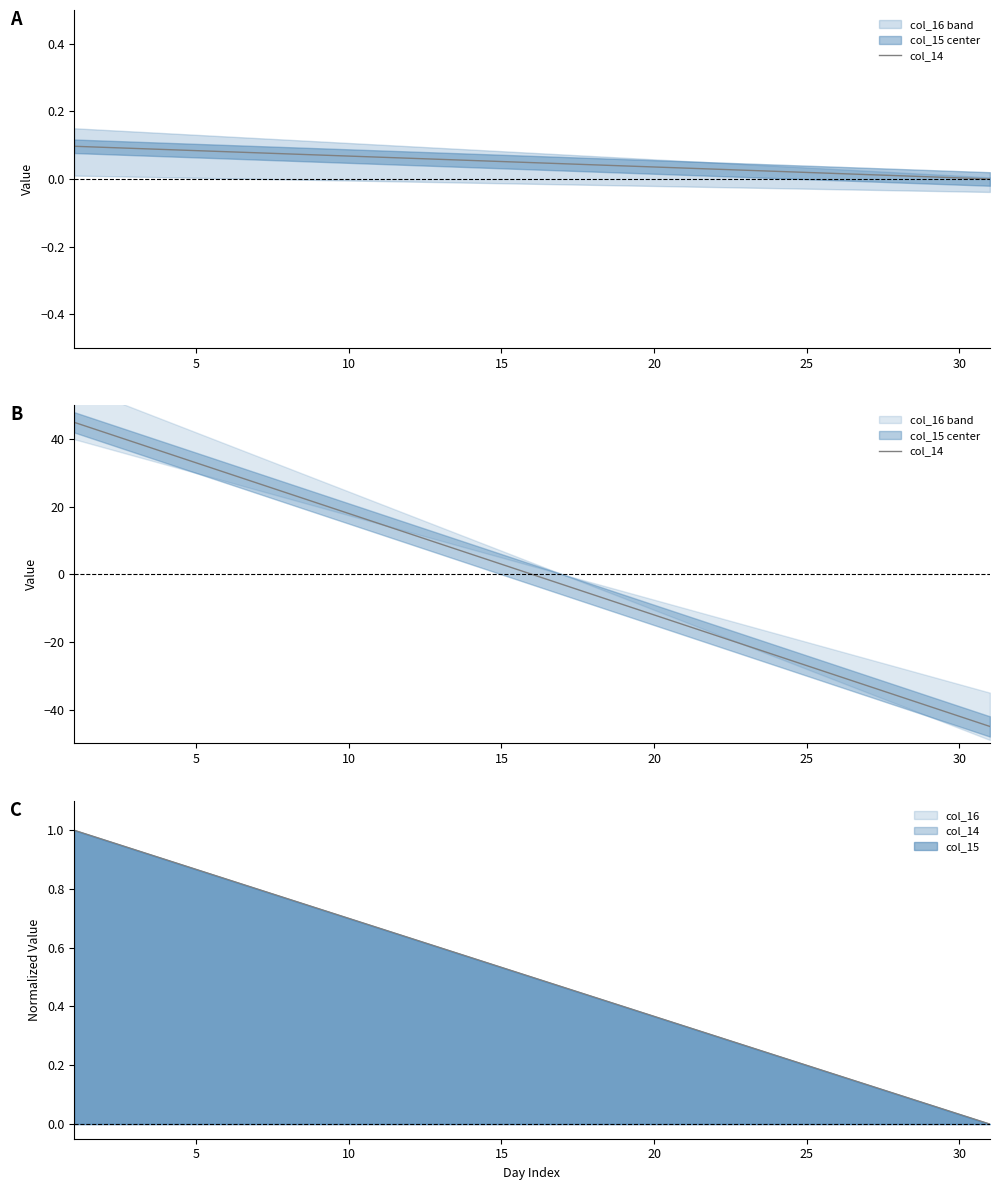

How many negative values are there?

15